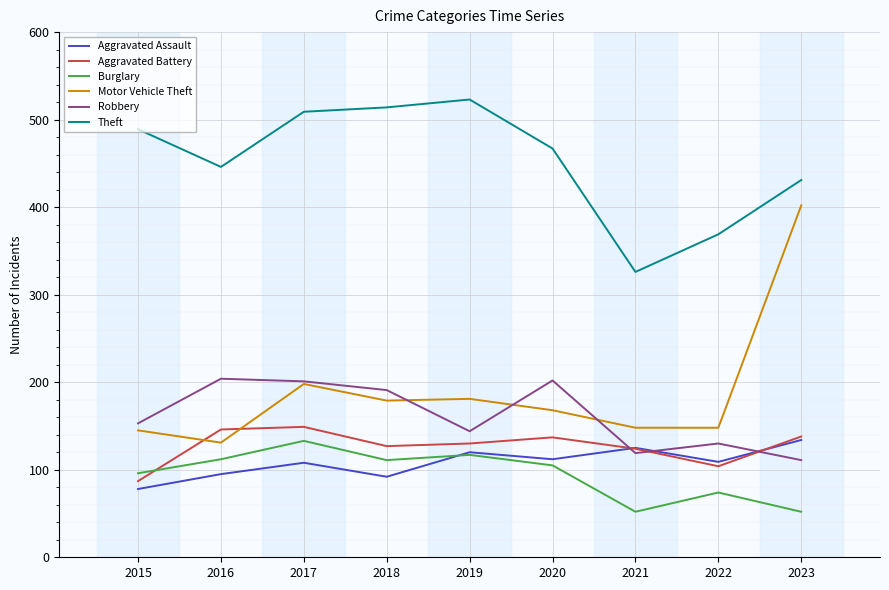

Which series has the widest spread of values?

Motor Vehicle Theft